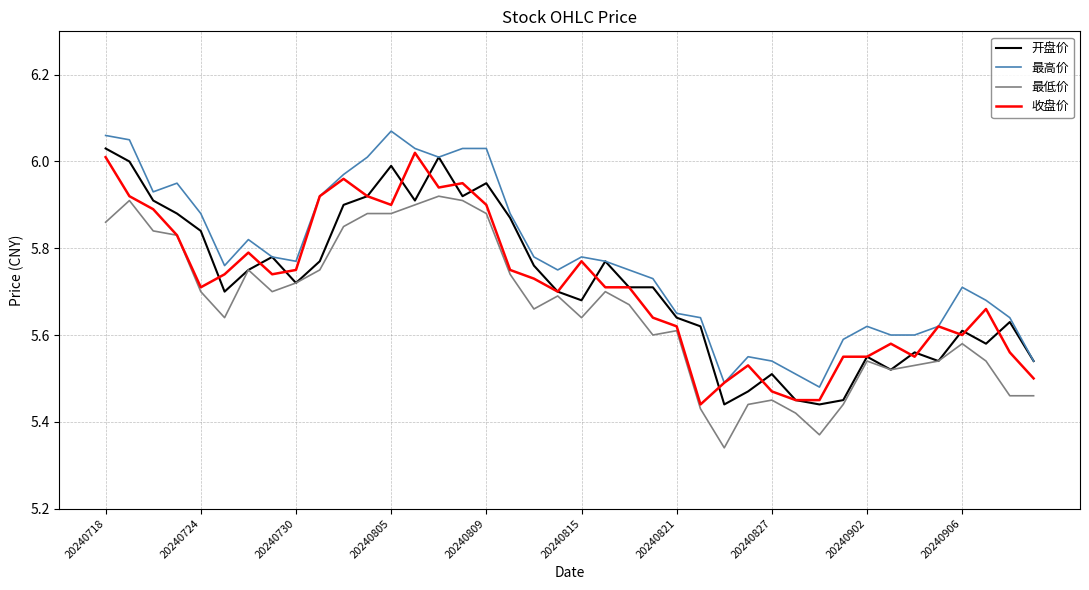

In 最低价, how many points are lower than both neighbors (excluding endpoints)?

8